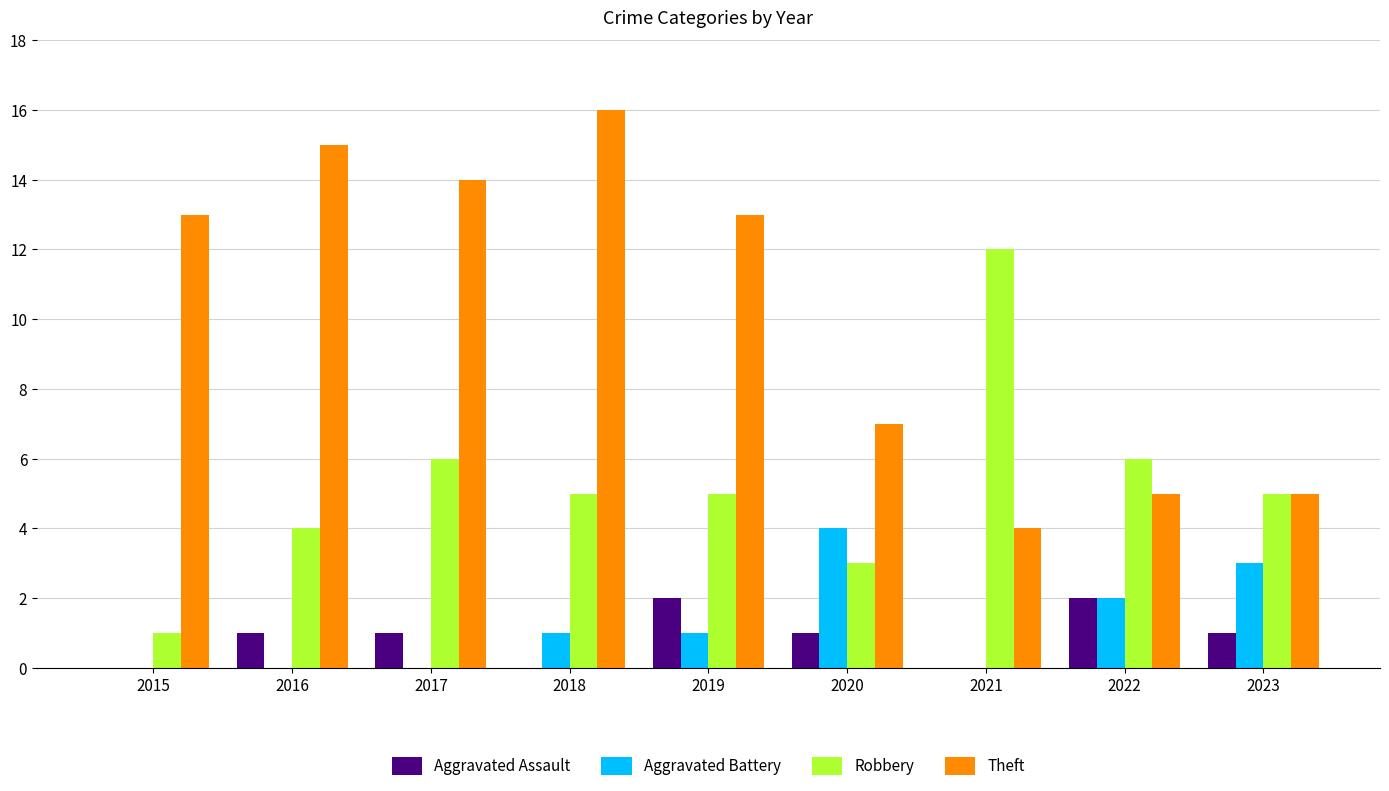

What is the approximate value of Aggravated Assault at 2016?

1